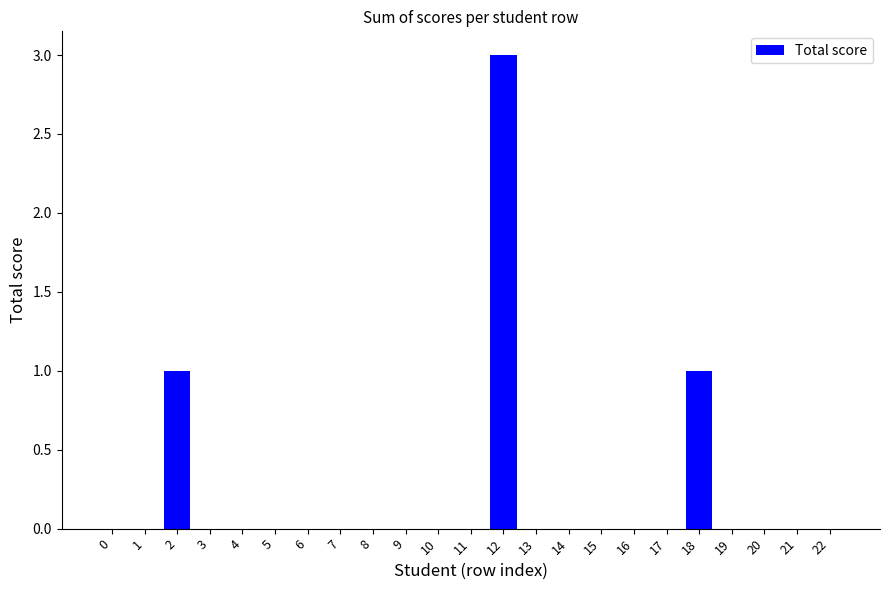

The chart shows a value of 2 at 13. True or false?

False